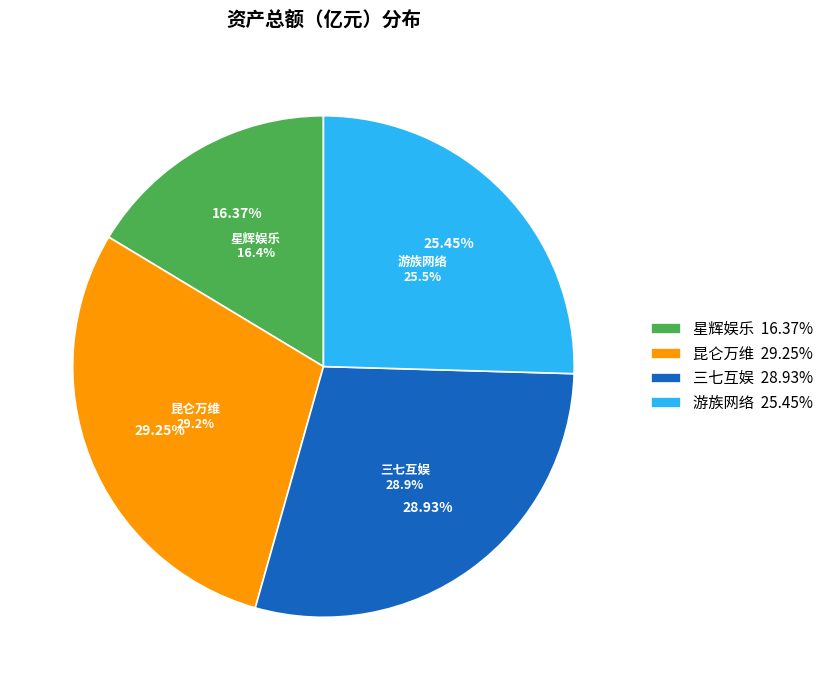

True or false: 游族网络 accounts for 25% of the total.

True